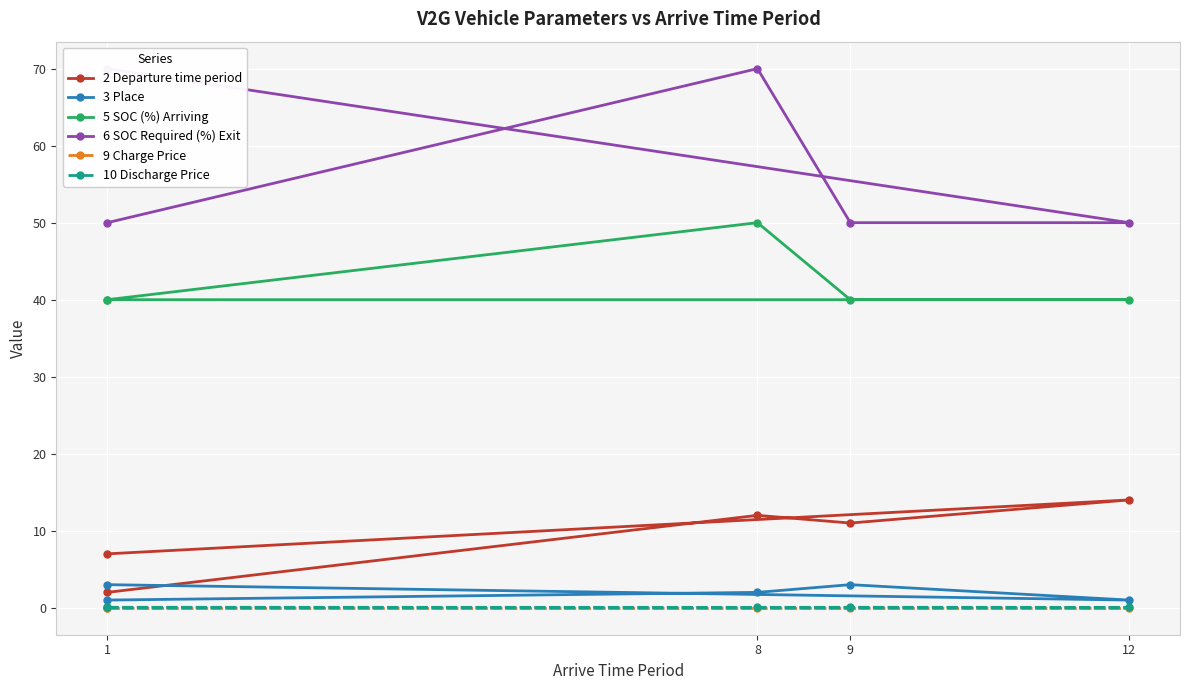

The value of 3 Place at 9 is 1.5. True or false?

False